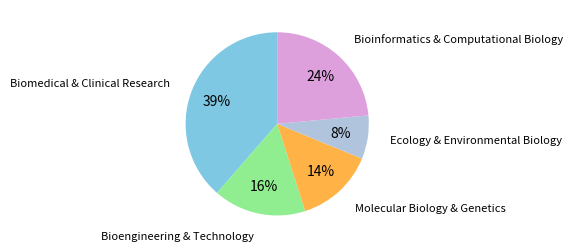

Which category has the smallest portion of the pie?

Ecology & Environmental Biology